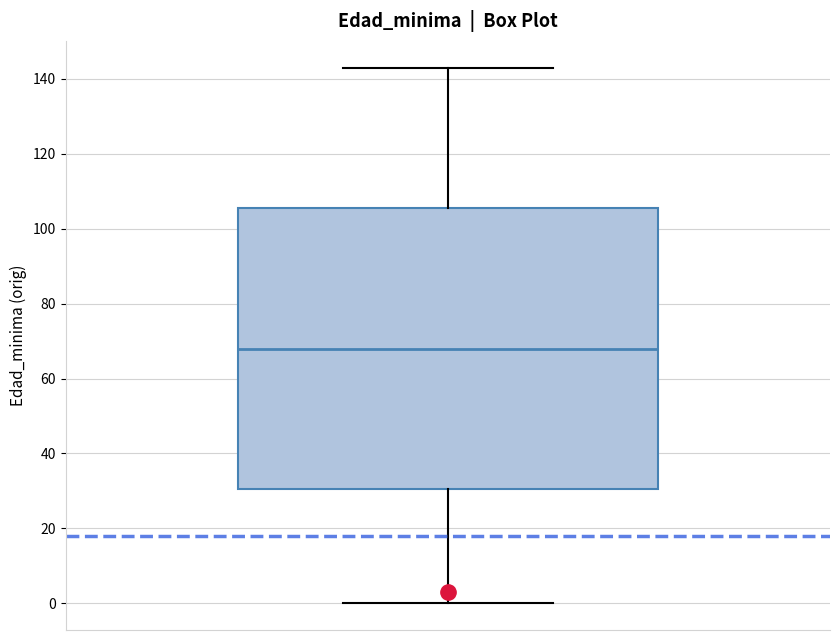

Read this box plot against the y-axis: the position of the median line, the range covered by the box, and the ends of both whiskers. The values are not printed on the chart, so give them approximately, as read against the axis.

median 68, box 30 to 106, whiskers 0 to 144